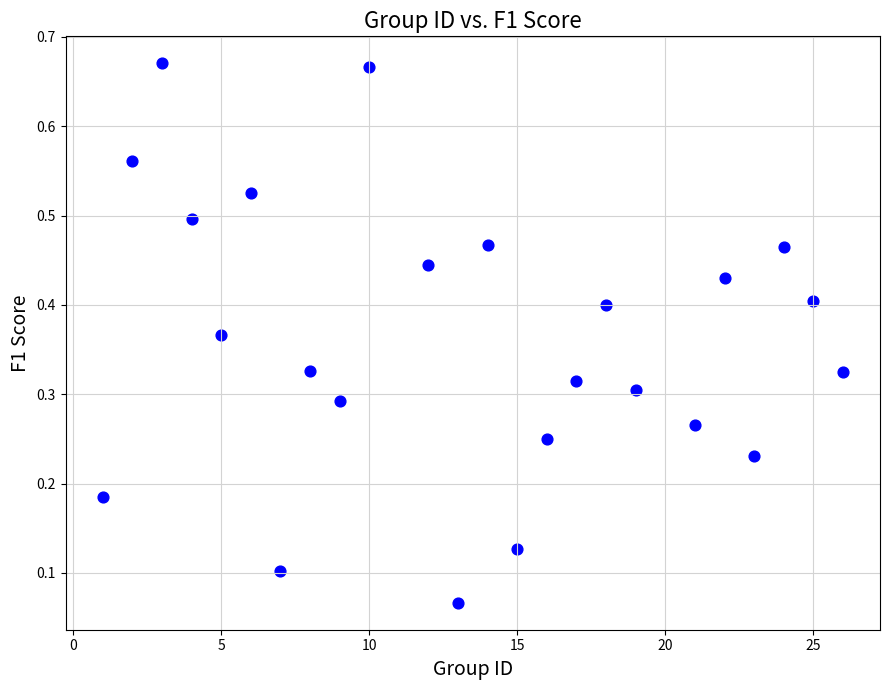

What is the range of X values (max minus min)?

25.0